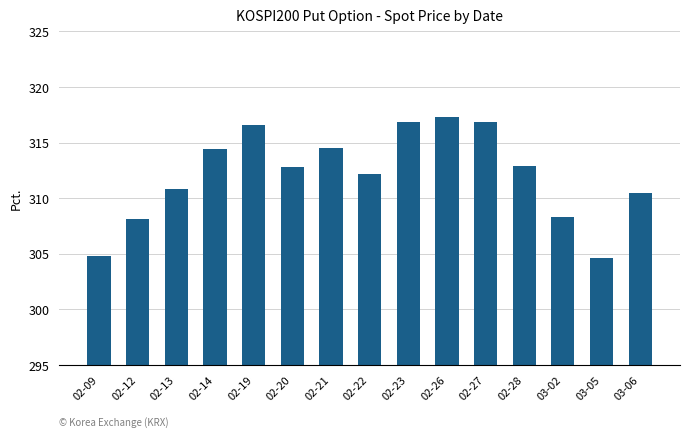

Count the number of categories in the chart.

15